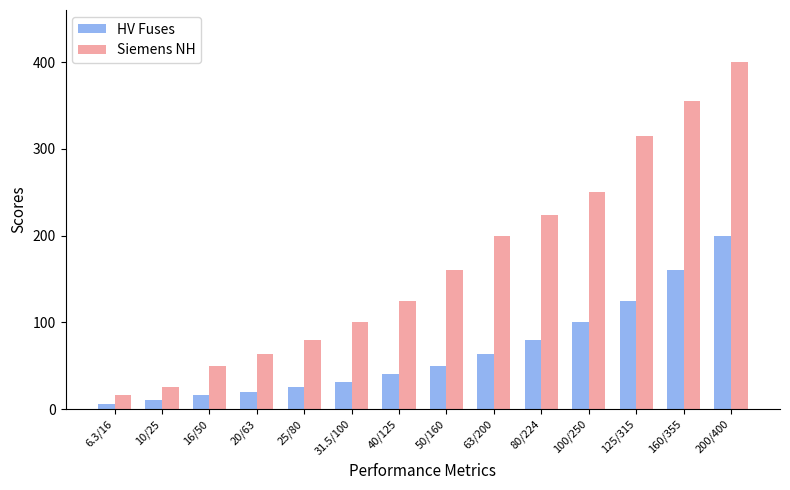

What is the spread (max minus min) of values at 20/63?

43.0